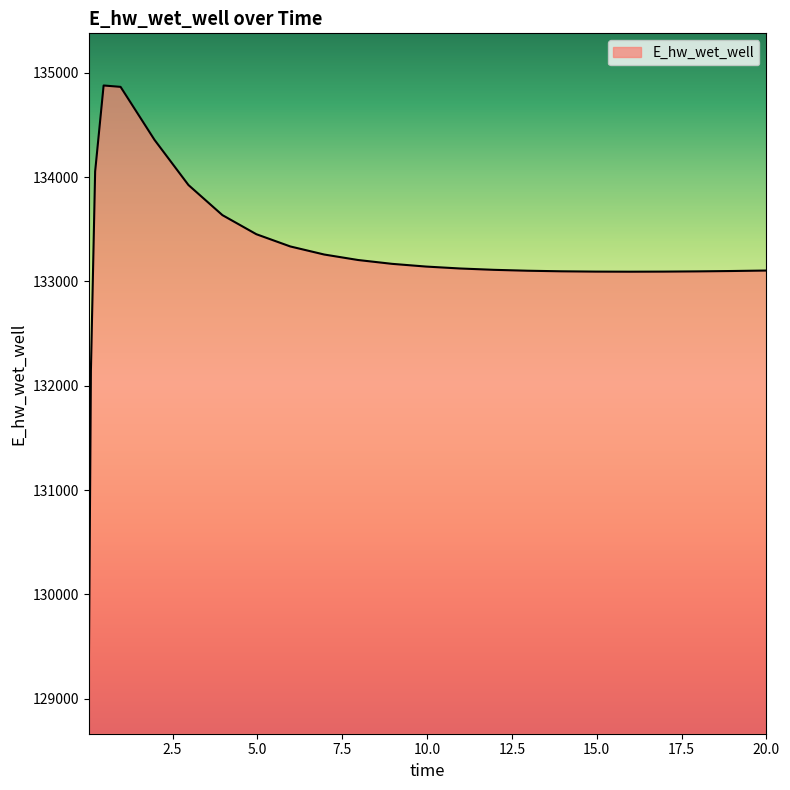

What is the difference between the maximum and second lowest values?

2732.5